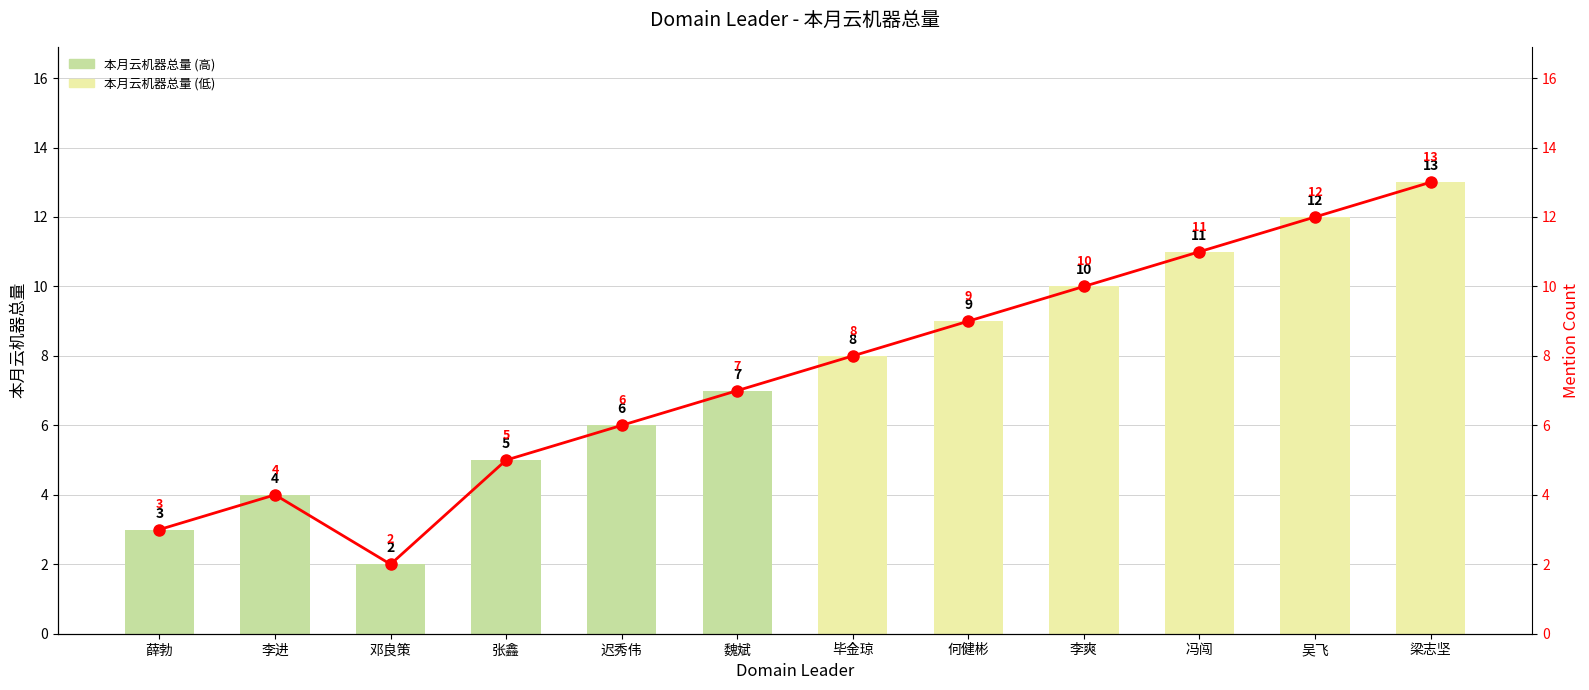

What is the difference between the maximum and second lowest values in the 本月云机器总量 series?

10